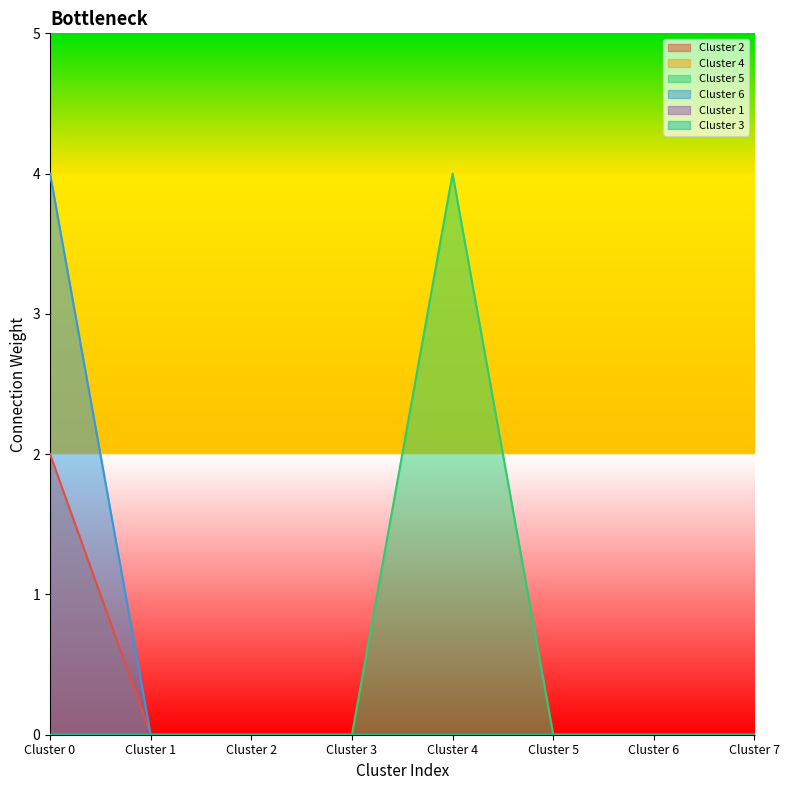

Does the chart display data point markers on the line(s)?

No